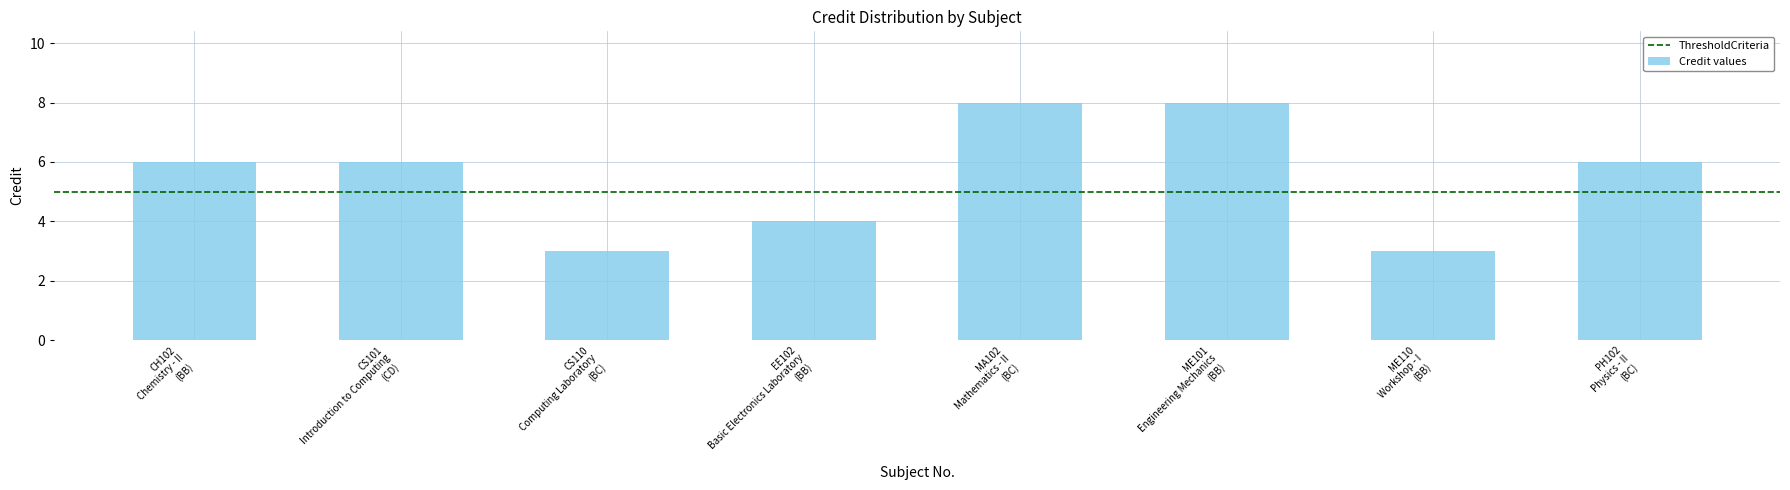

What is the difference between the maximum and minimum values?

5